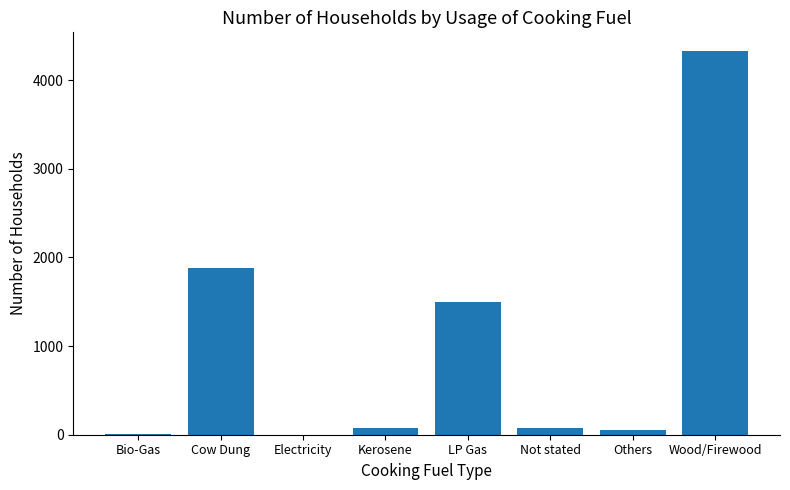

True or false: the data shows 2821 at Wood/Firewood.

False